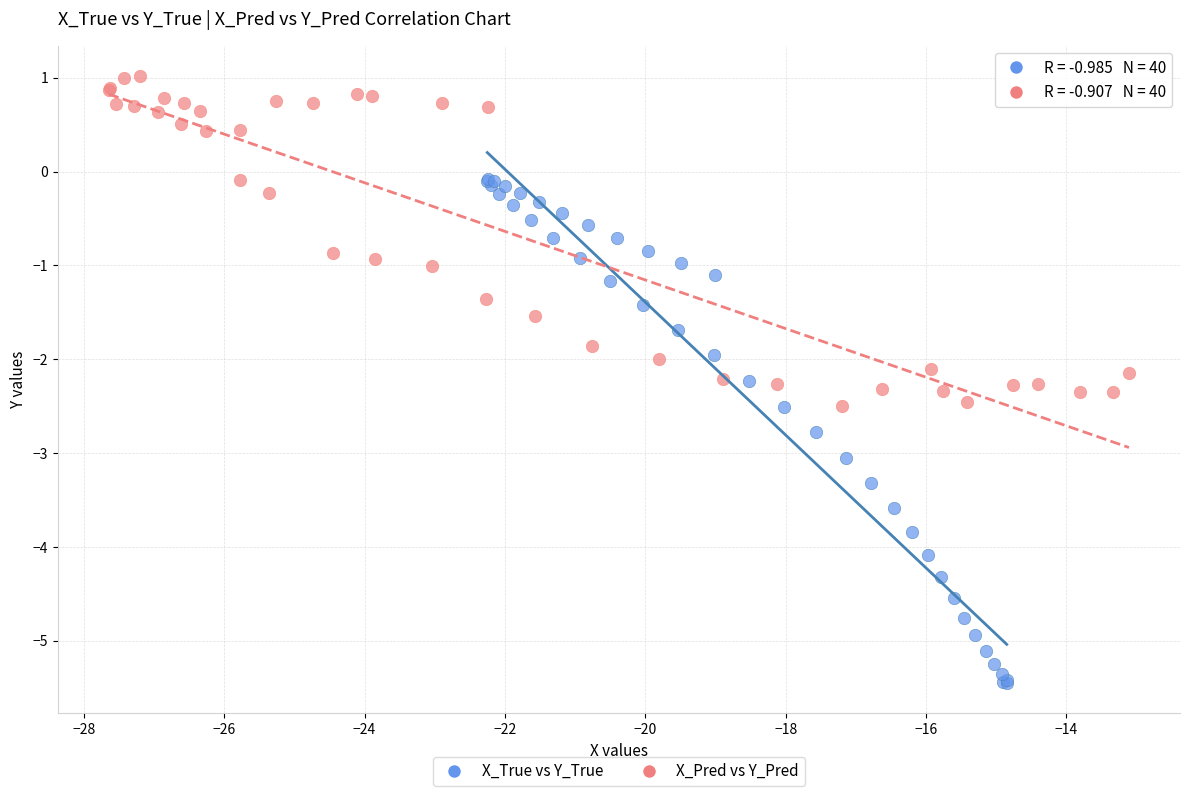

Which series contains the highest Y value?

X_Pred vs Y_Pred